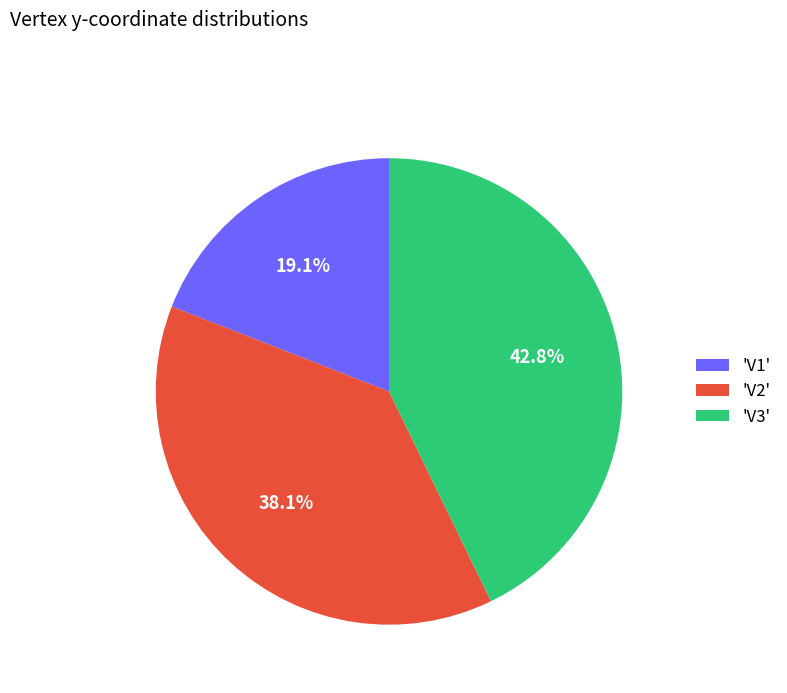

Rank the categories by value from lowest to highest.

'V1', 'V2', 'V3'